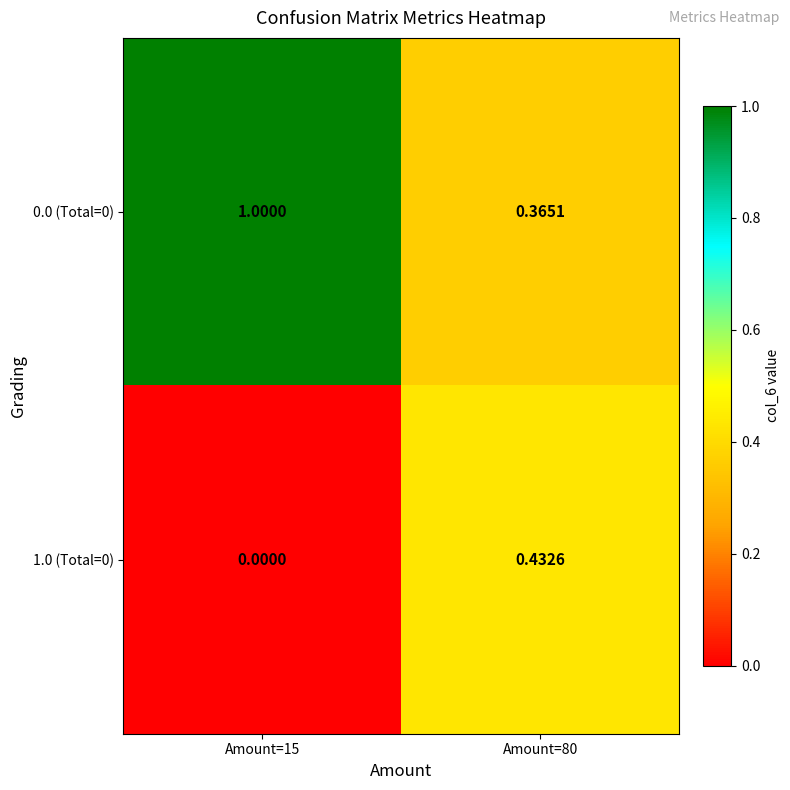

Is the value of 1.0 (Total=0) at Amount=80 greater than the value of 0.0 (Total=0) at Amount=15?

No